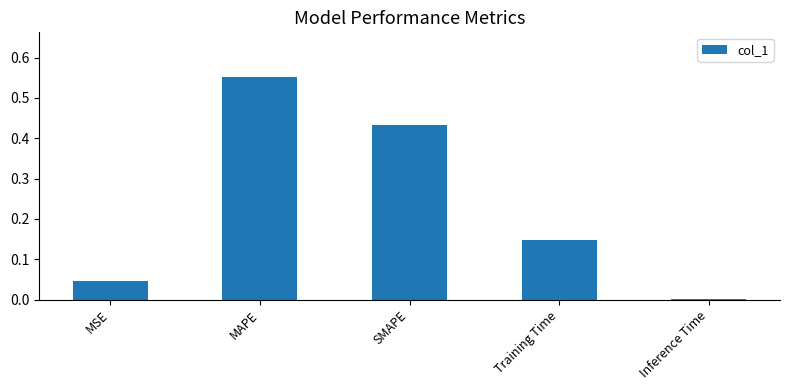

At which category does the chart reach its peak across all series?

MAPE